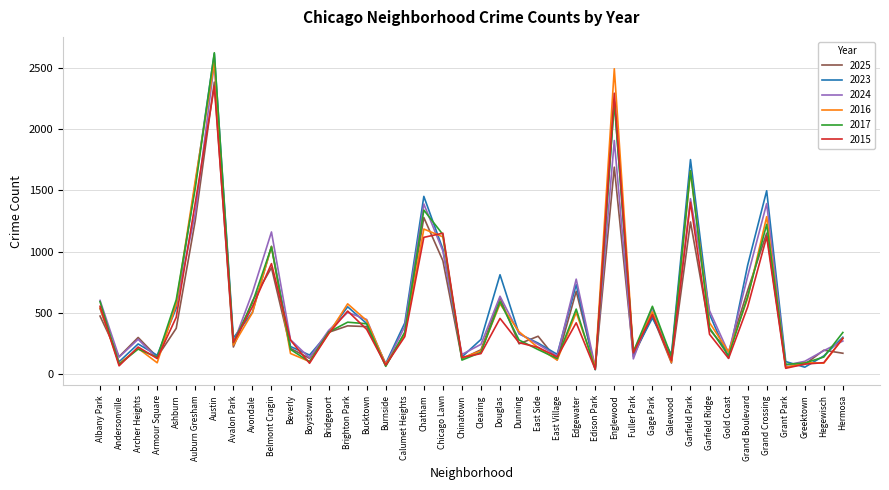

How many lines are shown in the chart?

6